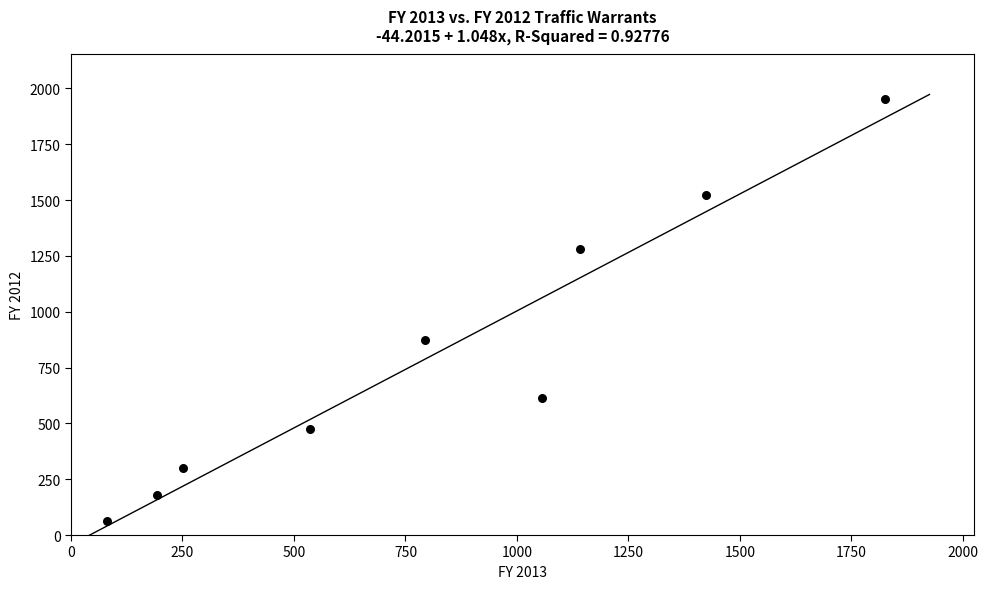

What is the average Y value?

806